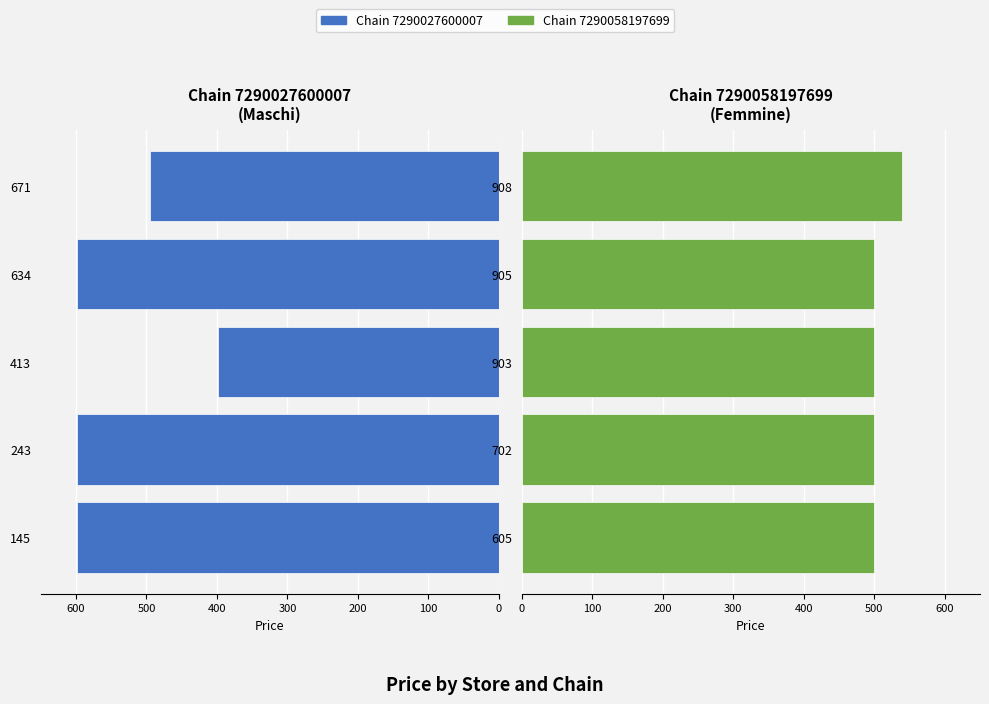

Reading left to right, extract all data points from this chart.

Chain 7290027600007: -599.0	-599.0	-399.0	-599.0	-494.9
Chain 7290058197699: 499.9	499.9	499.9	499.9	539.9